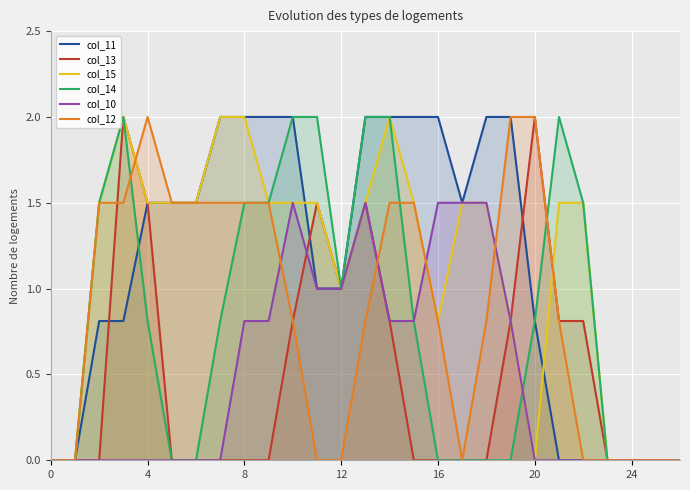

How many positive values does the col_14 series have?

15